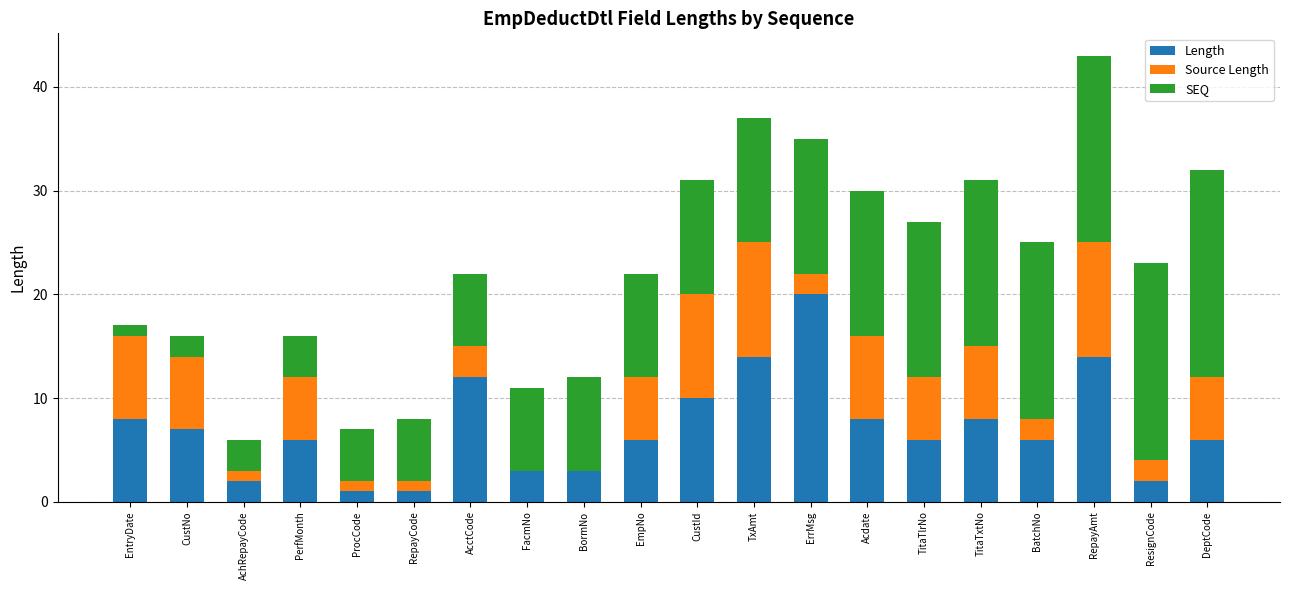

What is the total value across all series at TitaTxtNo?

31